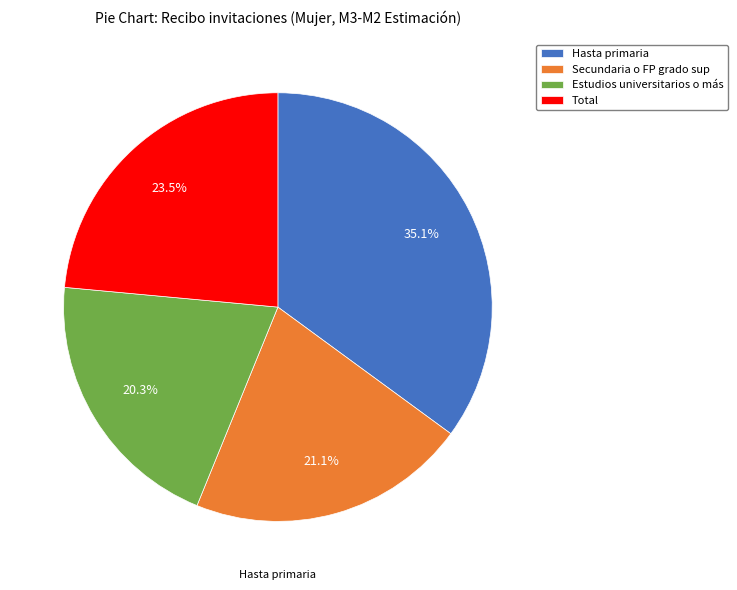

To the nearest percent, what is the difference between the Total and Hasta primaria slice percentages?

12%